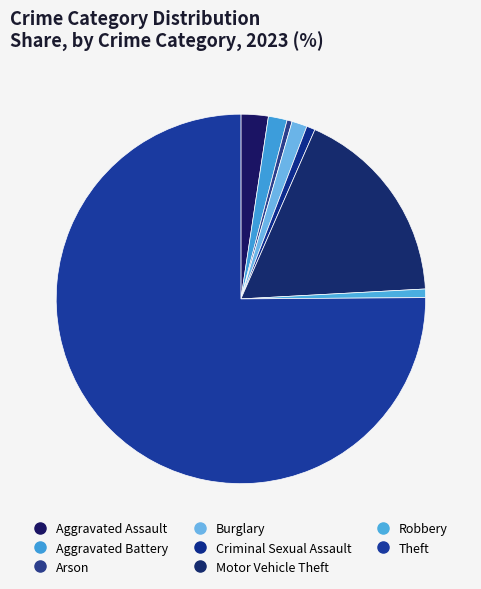

What is the majority slice?

Theft